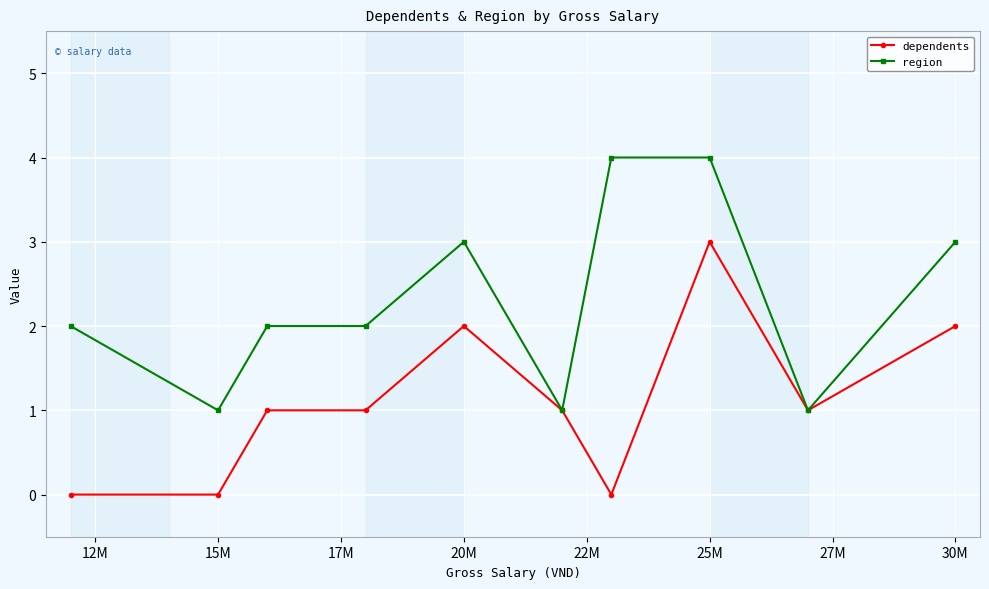

List the series in order of their peak value, highest first.

region, dependents